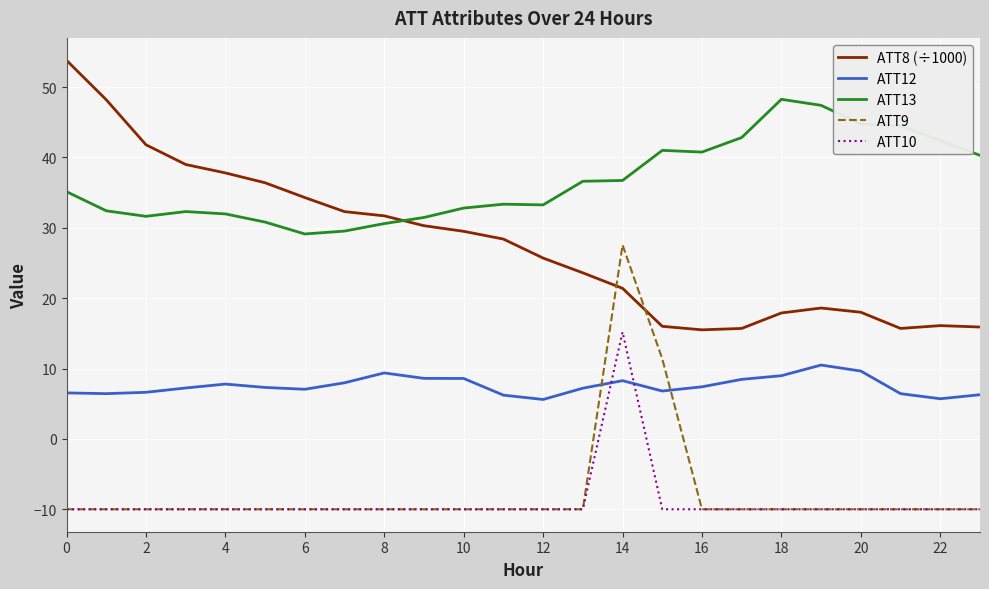

True or false: ATT8 (÷1000) and ATT12 intersect in this chart.

False